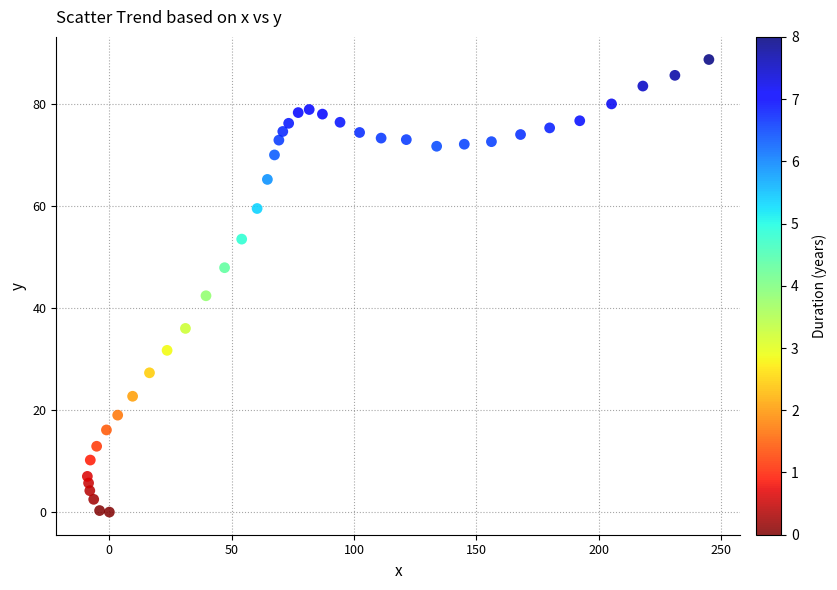

What Y value in the scatter plot is closest to 44?

42.4